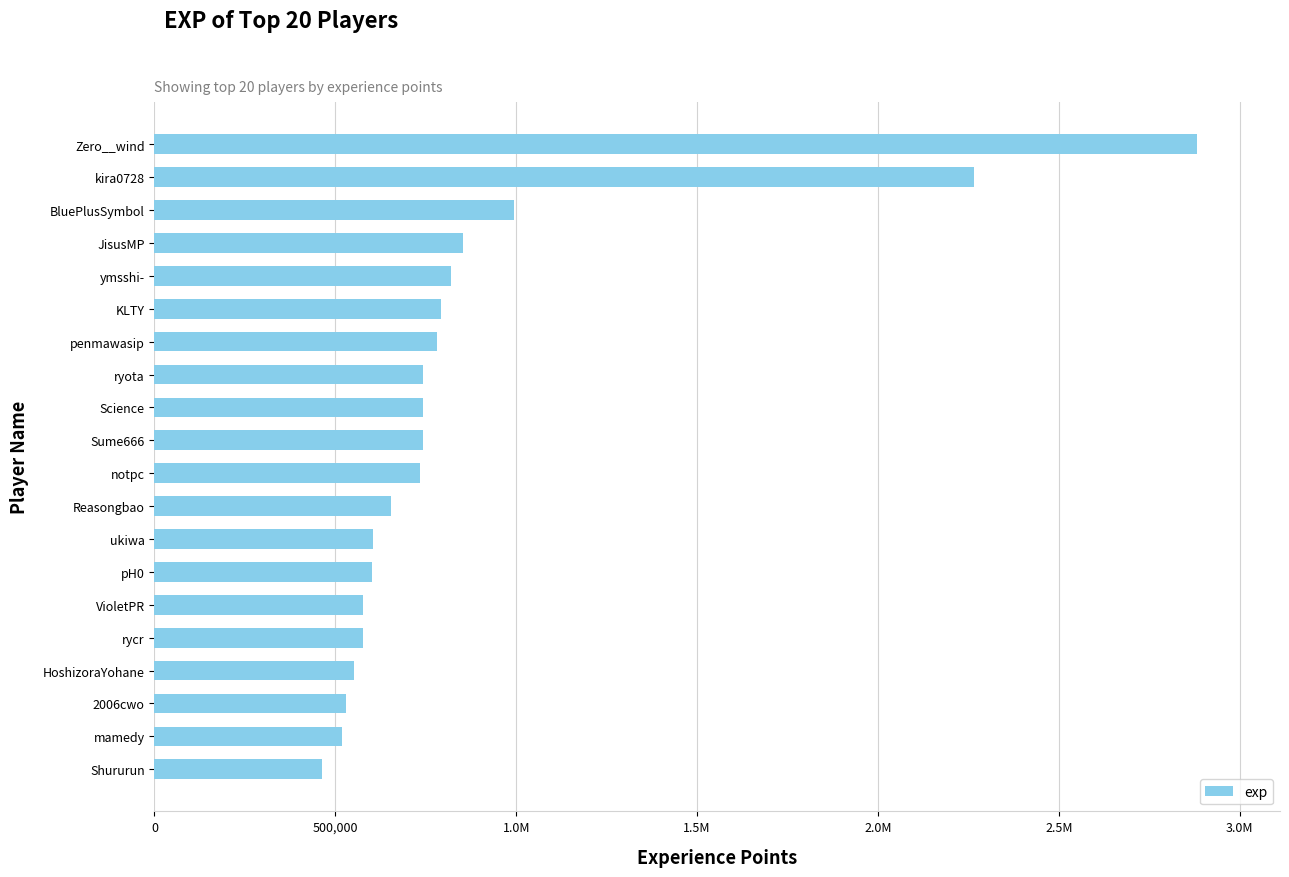

Does the chart contain any negative values?

No